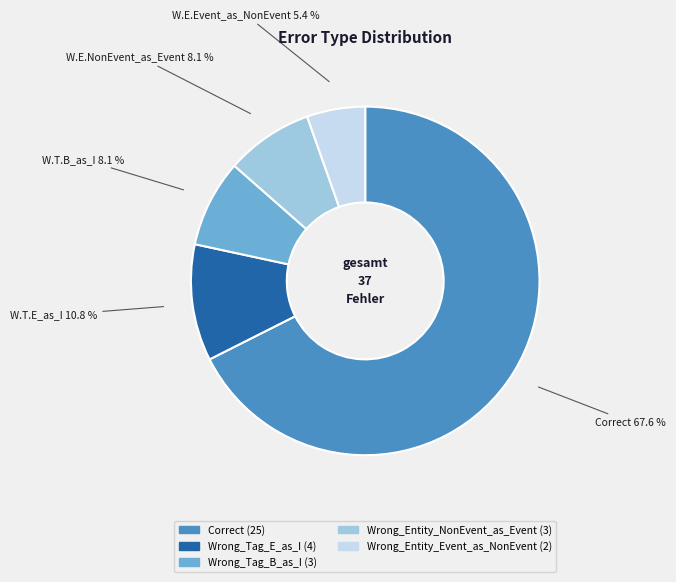

What is the ratio of the value at Wrong_Entity_Event_as_NonEvent to the value at Wrong_Tag_E_as_I?

0.5